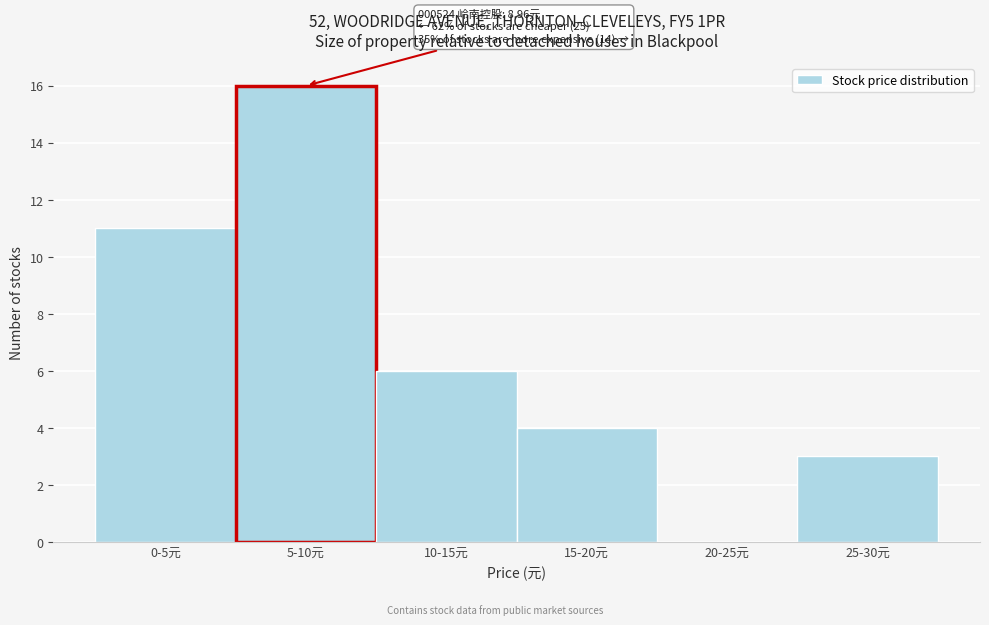

Reading right to left, extract all data points from this chart.

25-30元=3	20-25元=0	15-20元=4	10-15元=6	5-10元=16	0-5元=11